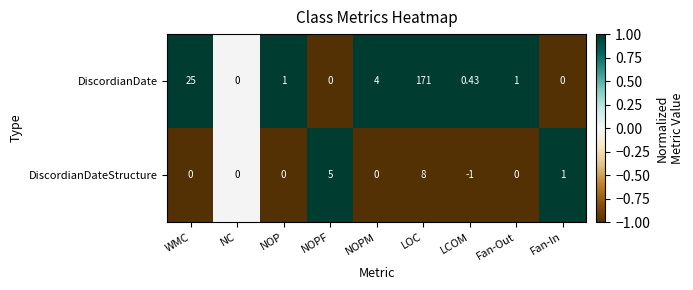

What is the spread (max minus min) of values at Fan-Out?

1.0